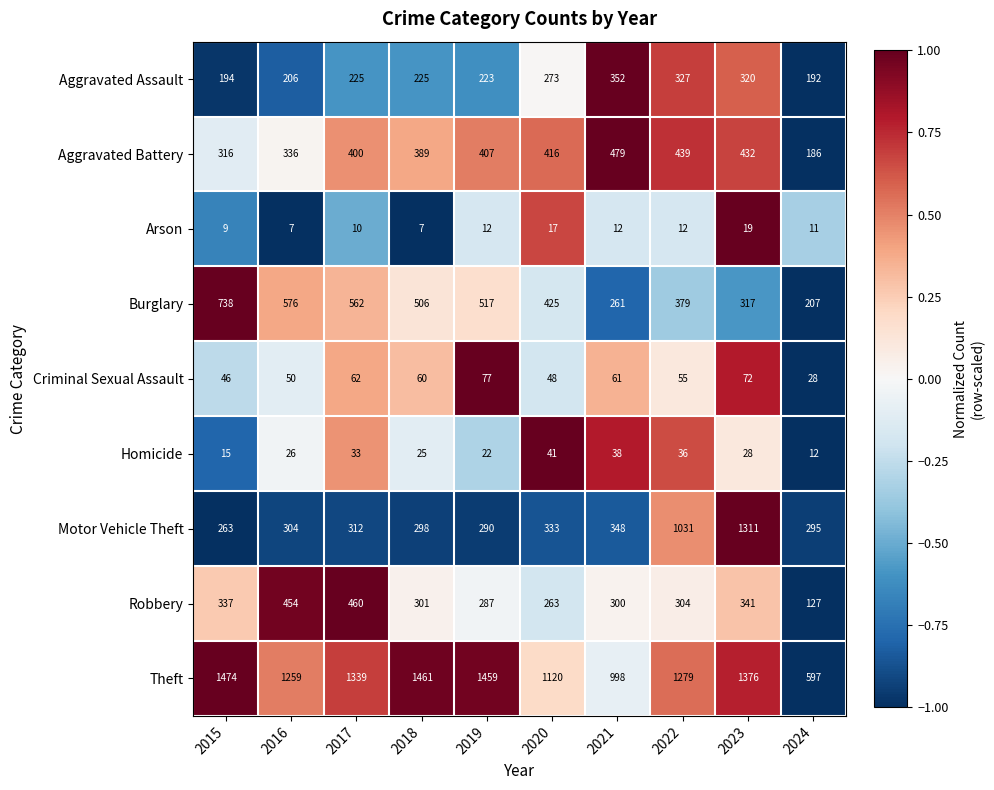

Which series has the largest total across all categories?

Theft